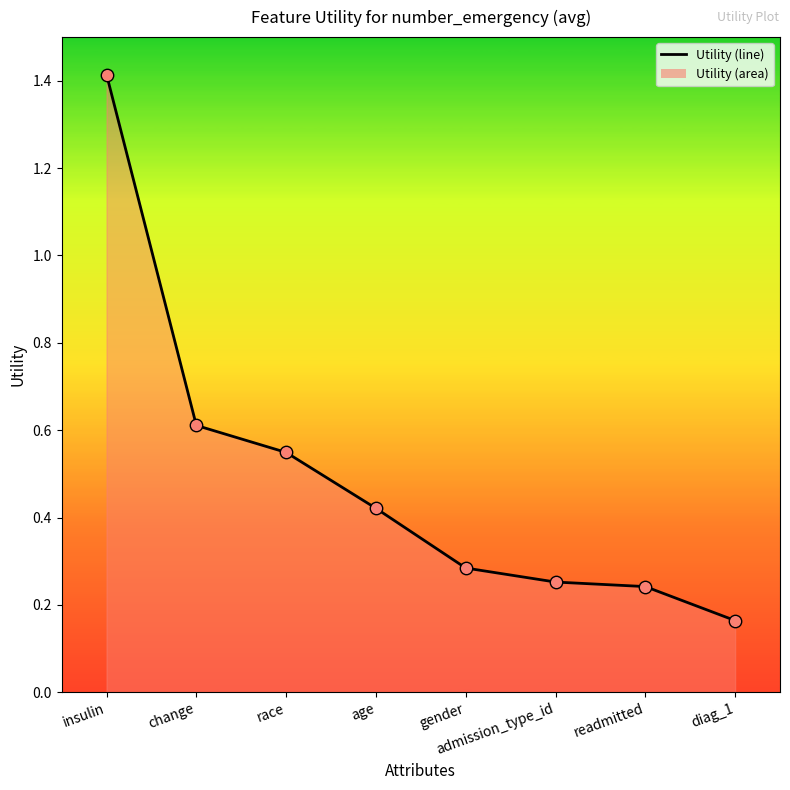

Which has a higher value, insulin or race?

insulin